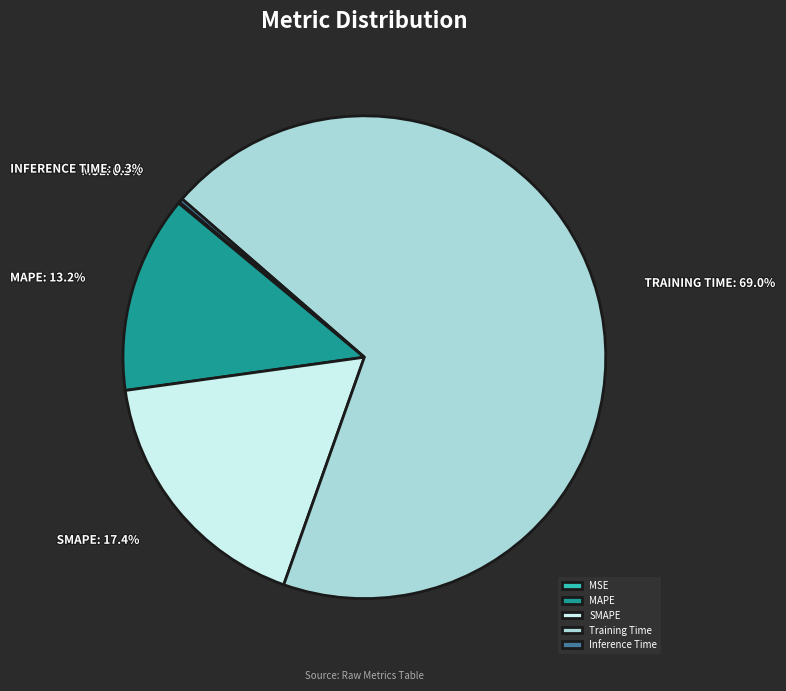

Is the sum of Training Time and MAPE greater than half?

Yes